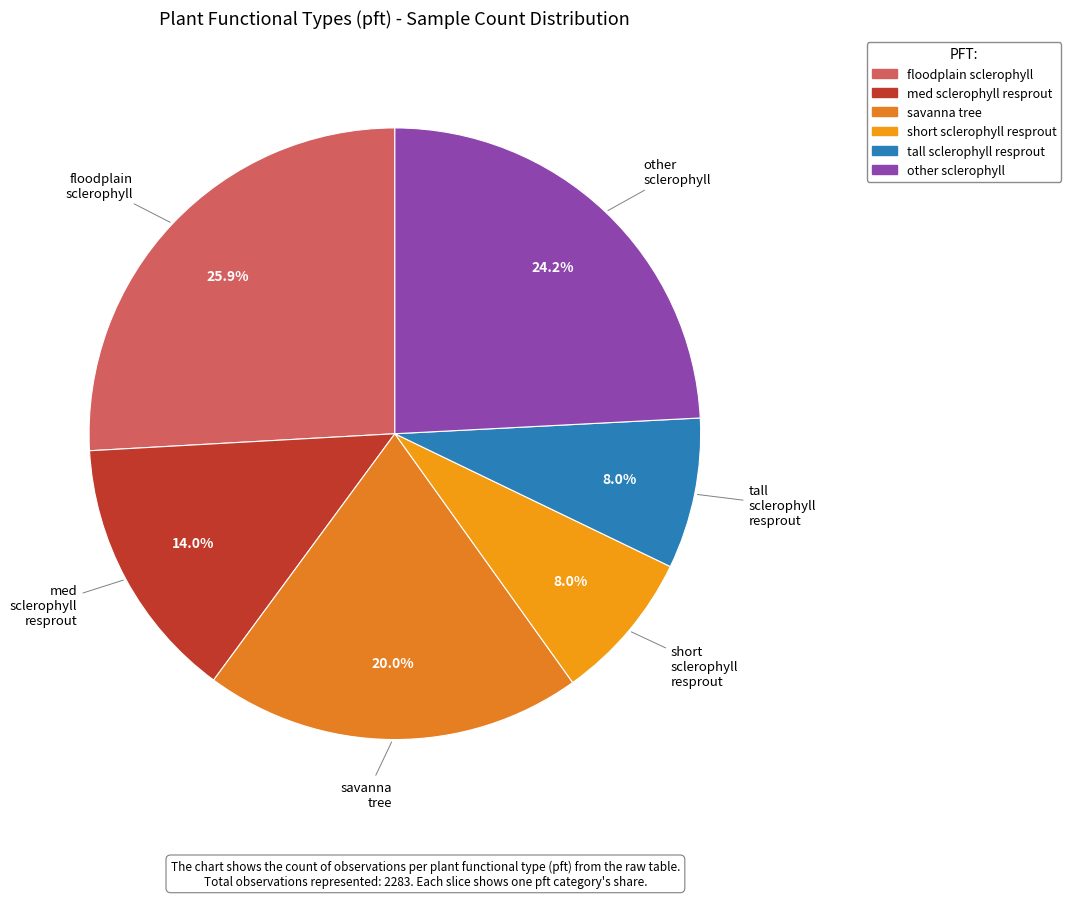

Which category has the biggest portion of the pie?

floodplain_sclerophyll